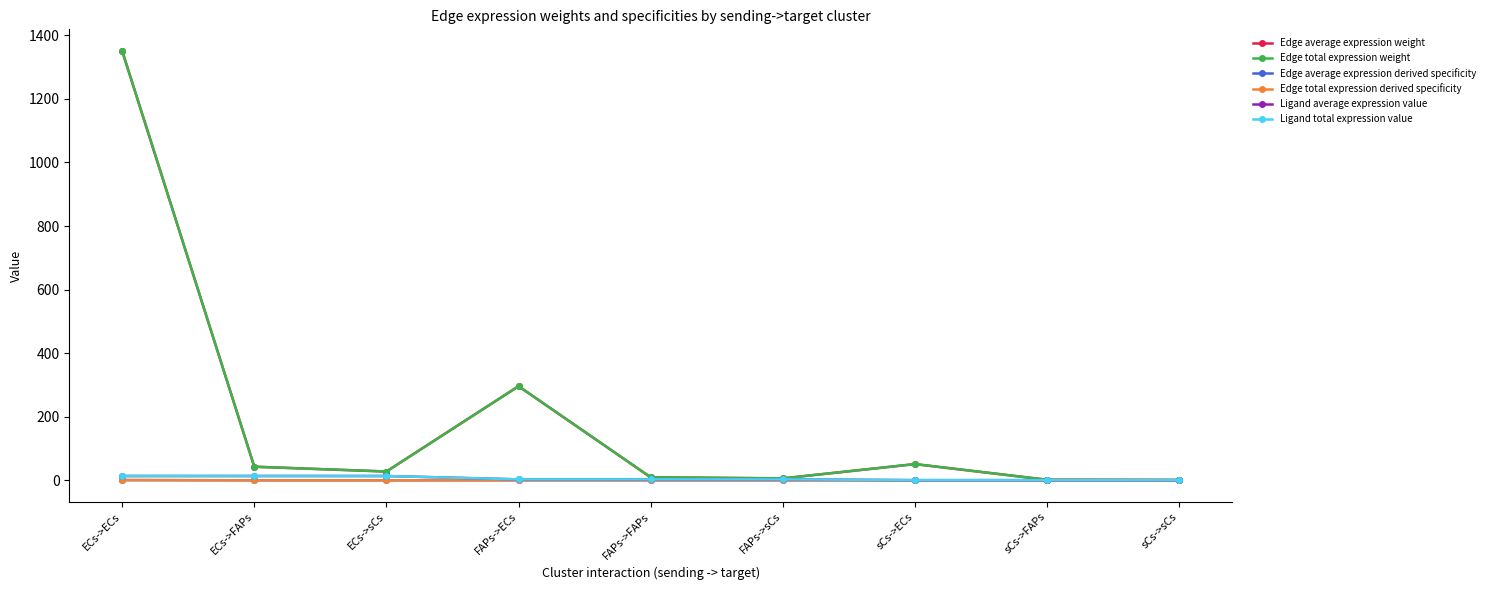

Reading left to right, what are all the values shown in this chart?

Edge average expression weight: ECs->ECs=1351.4	ECs->FAPs=42.8	ECs->sCs=27.7	FAPs->ECs=296.1	FAPs->FAPs=9.4	FAPs->sCs=6.1	sCs->ECs=51.0	sCs->FAPs=1.6	sCs->sCs=1.0
Edge total expression weight: ECs->ECs=1351.4	ECs->FAPs=42.8	ECs->sCs=27.7	FAPs->ECs=296.1	FAPs->FAPs=9.4	FAPs->sCs=6.1	sCs->ECs=51.0	sCs->FAPs=1.6	sCs->sCs=1.0
Edge average expression derived specificity: ECs->ECs=0.8	ECs->FAPs=0.0	ECs->sCs=0.0	FAPs->ECs=0.2	FAPs->FAPs=0.0	FAPs->sCs=0.0	sCs->ECs=0.0	sCs->FAPs=0.0	sCs->sCs=0.0
Edge total expression derived specificity: ECs->ECs=0.8	ECs->FAPs=0.0	ECs->sCs=0.0	FAPs->ECs=0.2	FAPs->FAPs=0.0	FAPs->sCs=0.0	sCs->ECs=0.0	sCs->FAPs=0.0	sCs->sCs=0.0
Ligand average expression value: ECs->ECs=13.5	ECs->FAPs=13.5	ECs->sCs=13.5	FAPs->ECs=3.0	FAPs->FAPs=3.0	FAPs->sCs=3.0	sCs->ECs=0.5	sCs->FAPs=0.5	sCs->sCs=0.5
Ligand total expression value: ECs->ECs=13.5	ECs->FAPs=13.5	ECs->sCs=13.5	FAPs->ECs=3.0	FAPs->FAPs=3.0	FAPs->sCs=3.0	sCs->ECs=0.5	sCs->FAPs=0.5	sCs->sCs=0.5